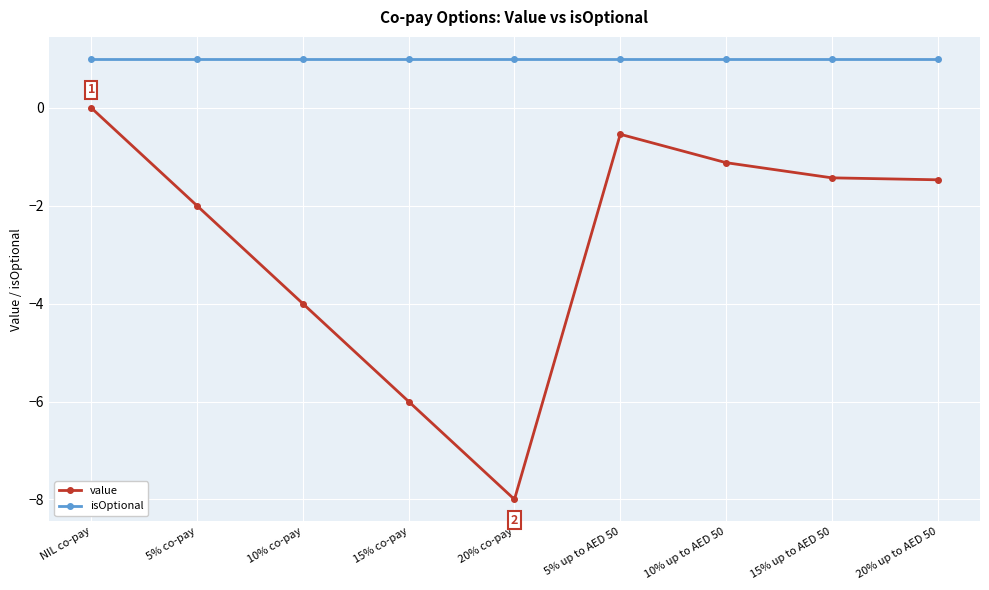

List the series in order of their peak value, highest first.

isOptional, value